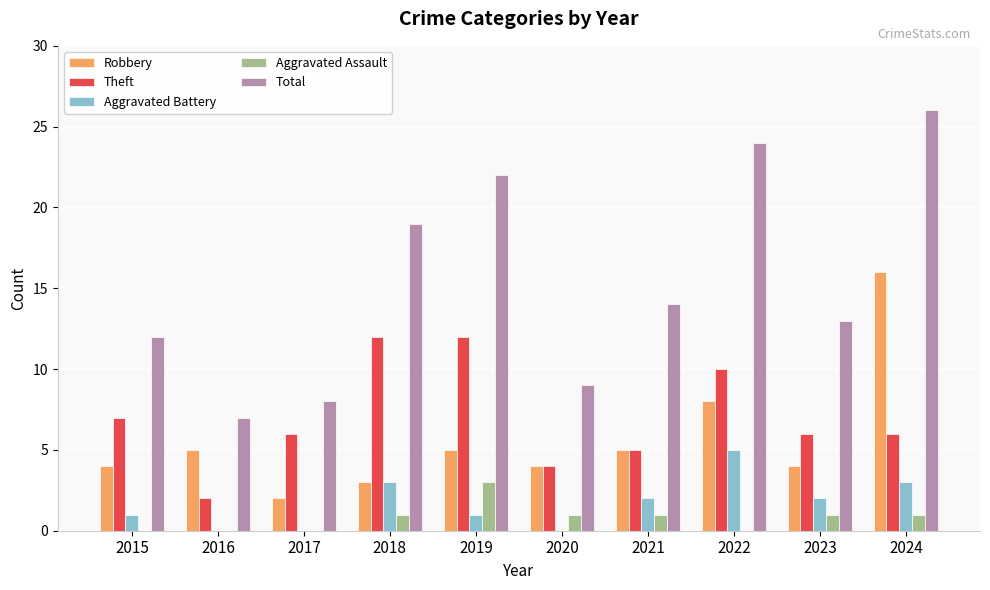

Which series changed the most between 2020 and 2021?

Total